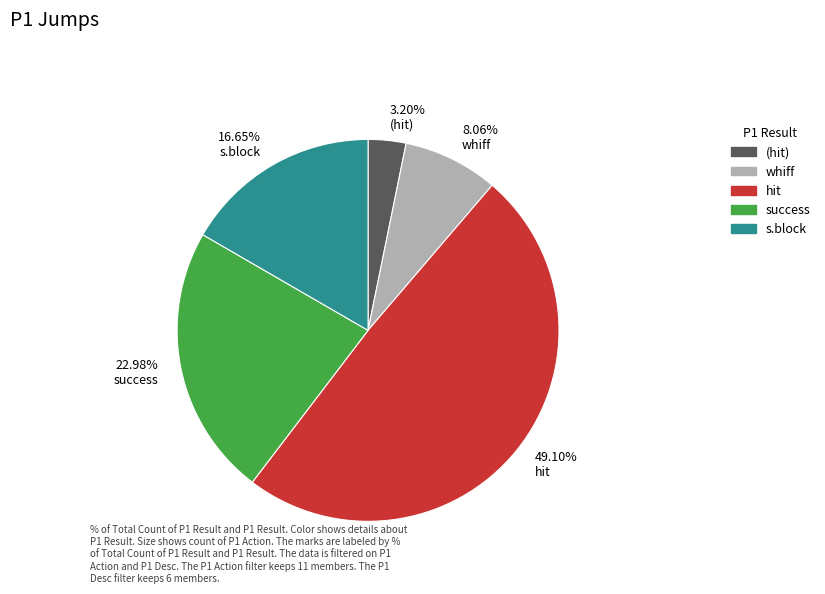

Is there any slice that represents more than half of the pie?

No